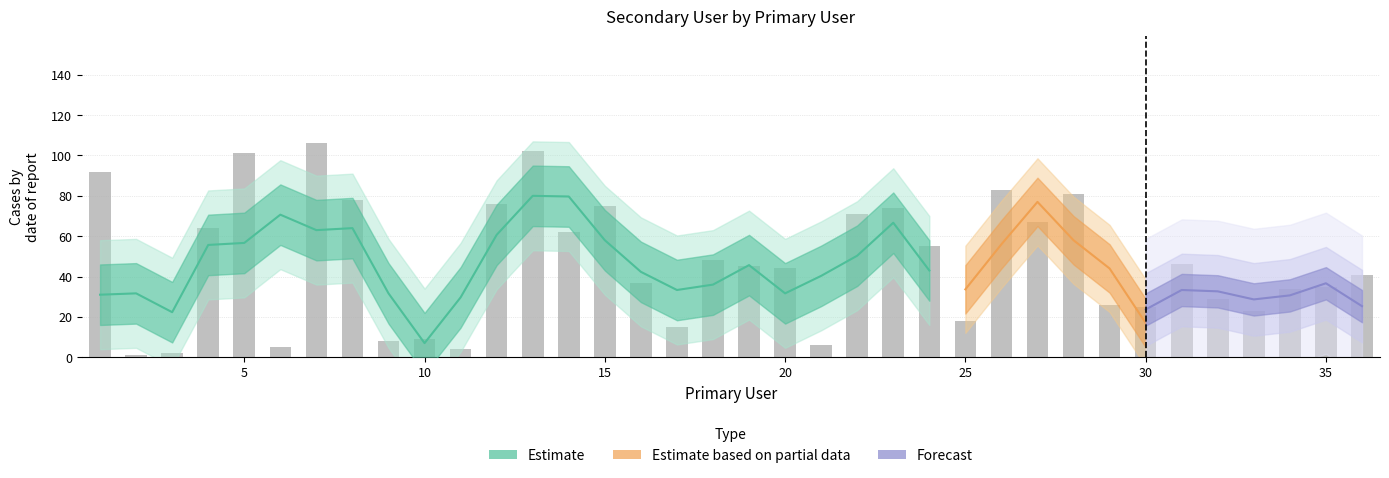

The chart shows a value of 40 at 5. True or false?

False